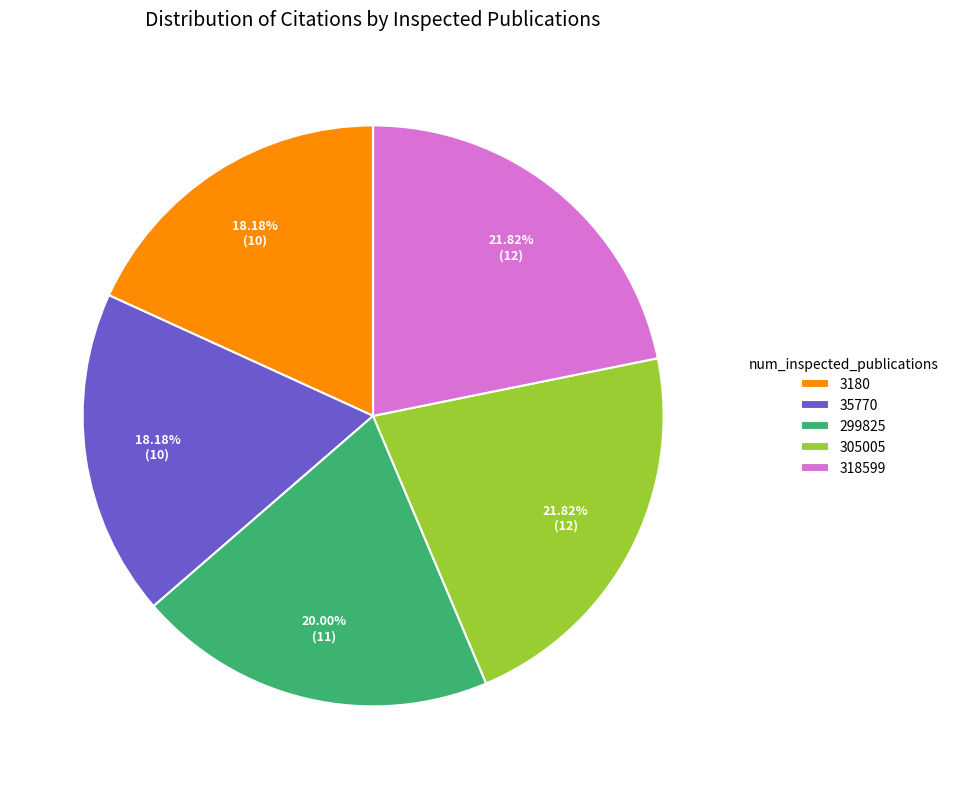

Is it true that 318599 is 29% of the pie?

False